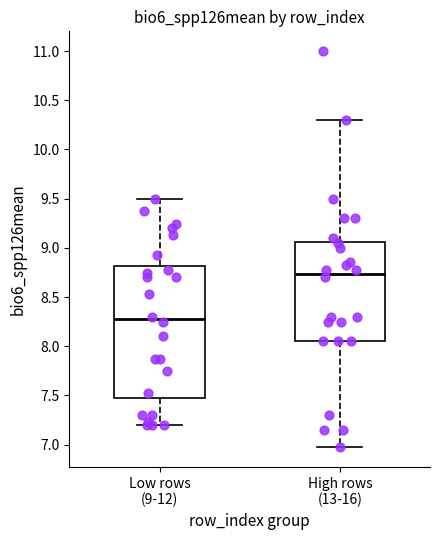

Reading left to right, read every box against the y-axis: the position of its median line, the range the box covers, and the ends of its whiskers. The values are not printed on the chart, so give them approximately, as read against the axis.

Low rows (9-12): median 8.25, box 7.45 to 8.80, whiskers 7.20 to 9.50
High rows (13-16): median 8.75, box 8.05 to 9.05, whiskers 7.00 to 10.30